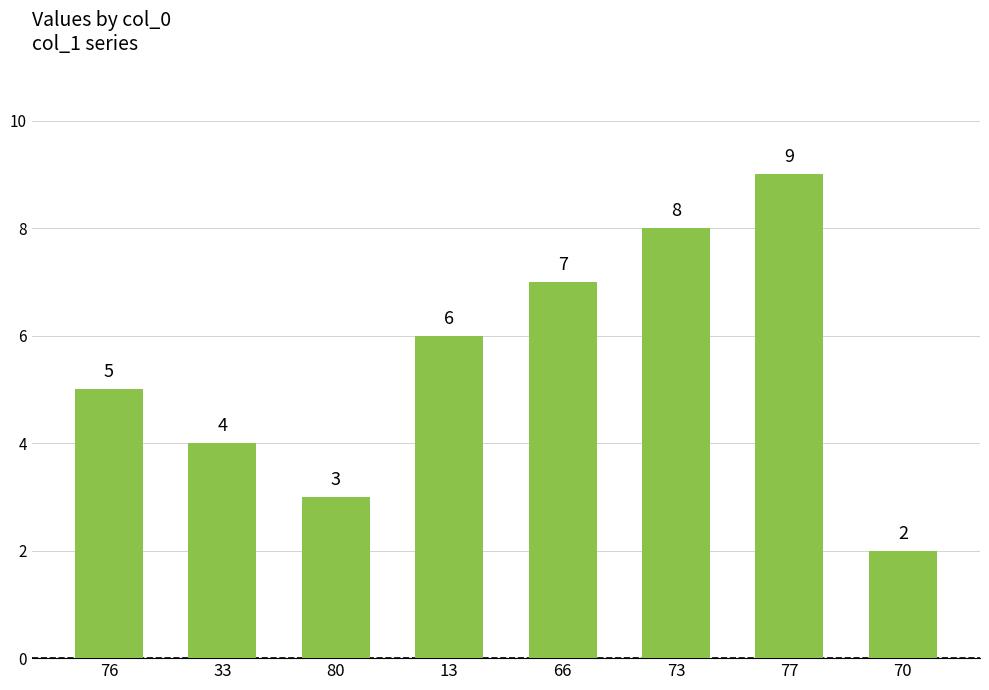

What position from the left is 80?

3